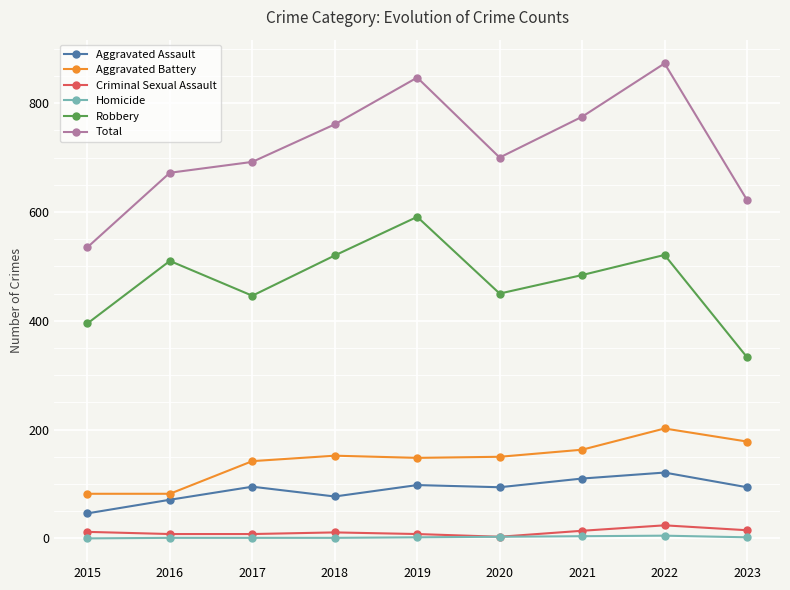

Read the Total value at 2020.

700